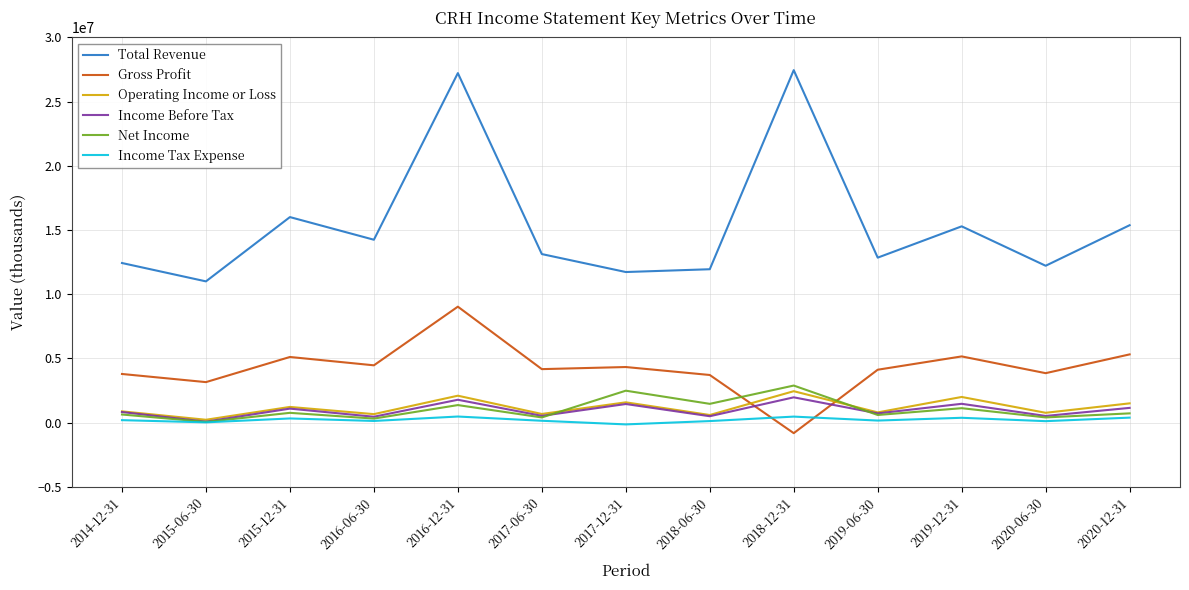

How many times do Gross Profit and Operating Income or Loss cross each other?

2